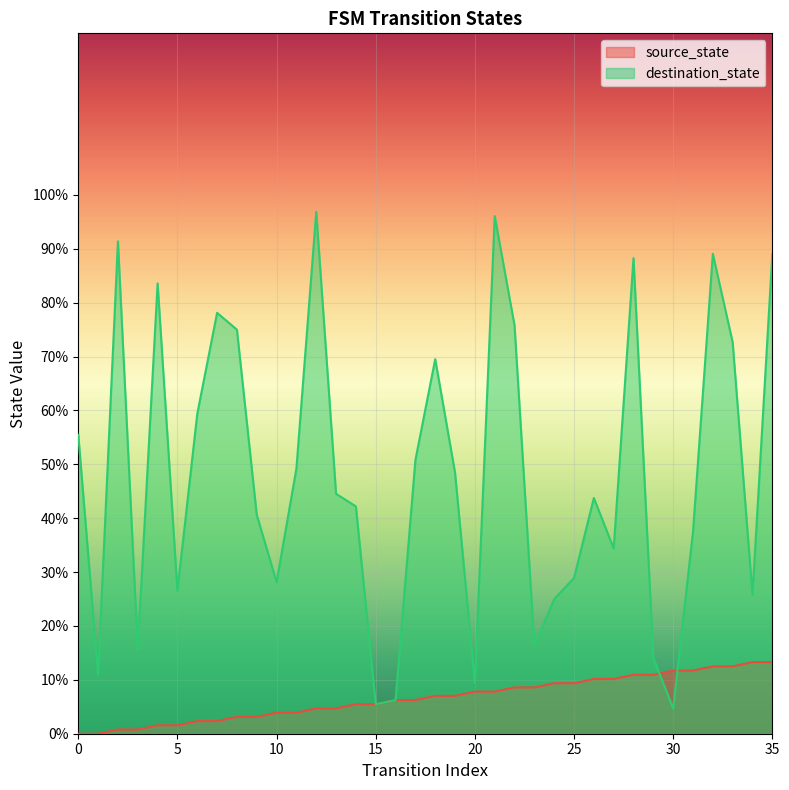

At which label does source_state first exceed 7?

18